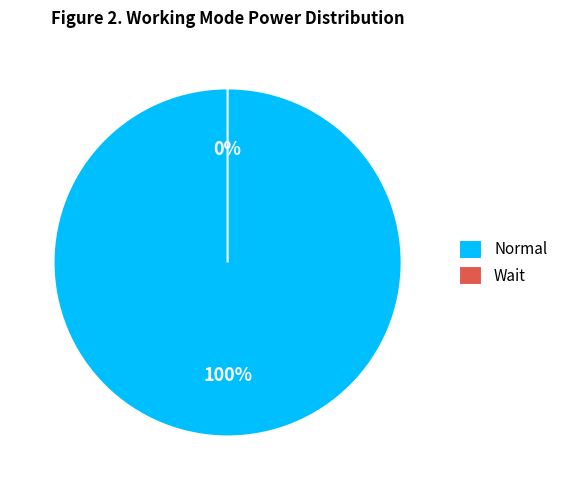

To the nearest percent, what is the average slice percentage?

50%